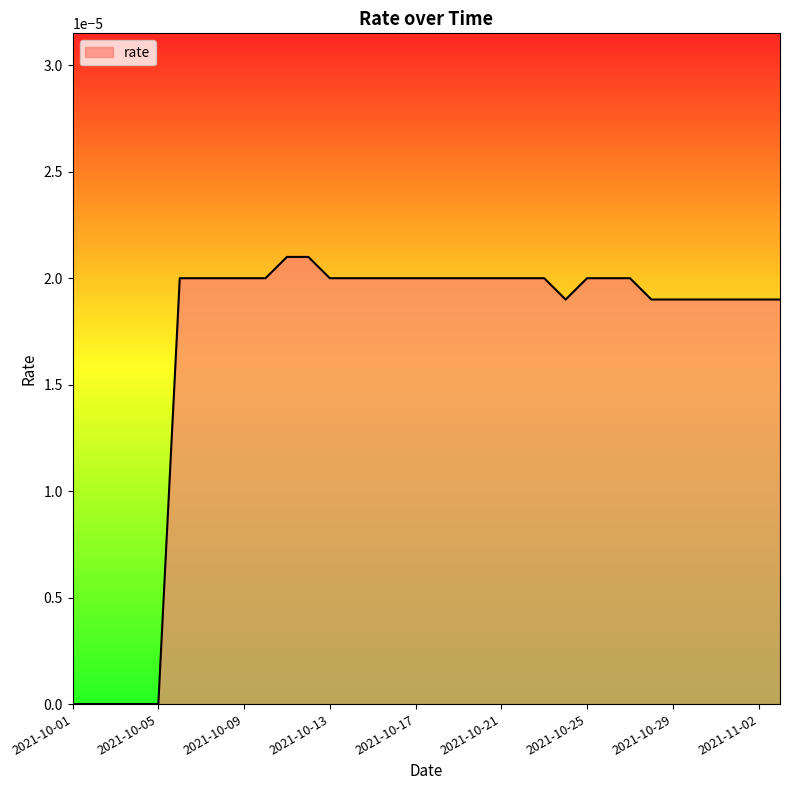

Which category has the highest value across all series?

2021-10-11